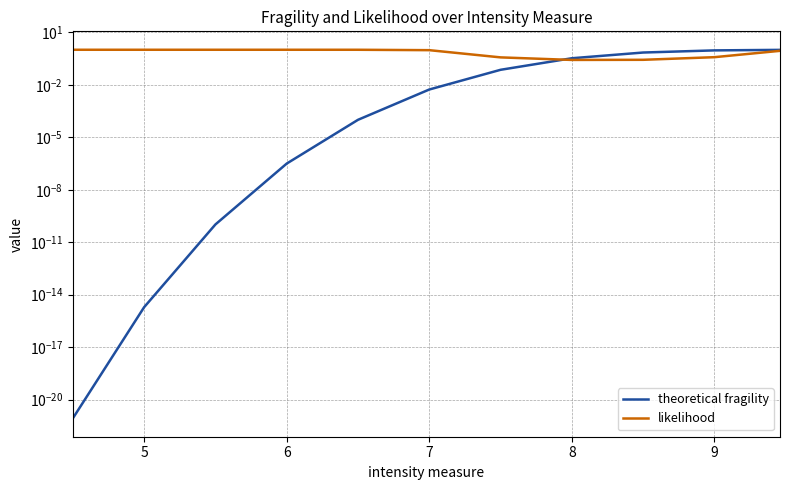

Reading left to right, list all the values displayed in this chart.

theoretical fragility: 0.0	0.0	0.0	0.0	0.0	0.0	0.1	0.3	0.7	0.9	1.0
likelihood: 1.0	1.0	1.0	1.0	1.0	0.9	0.4	0.3	0.3	0.4	0.9